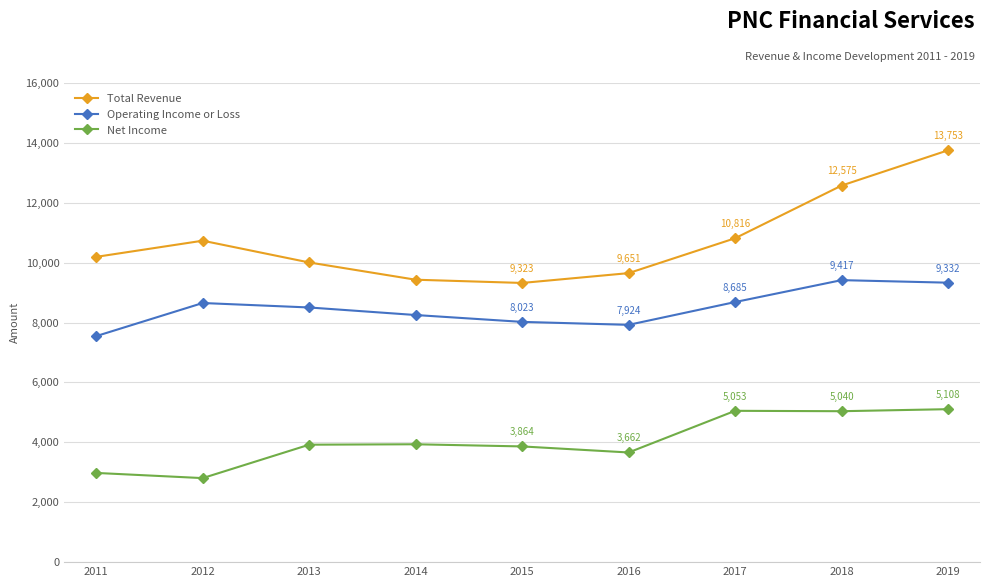

List the series in order of their overall mean, lowest first.

Net Income, Operating Income or Loss, Total Revenue